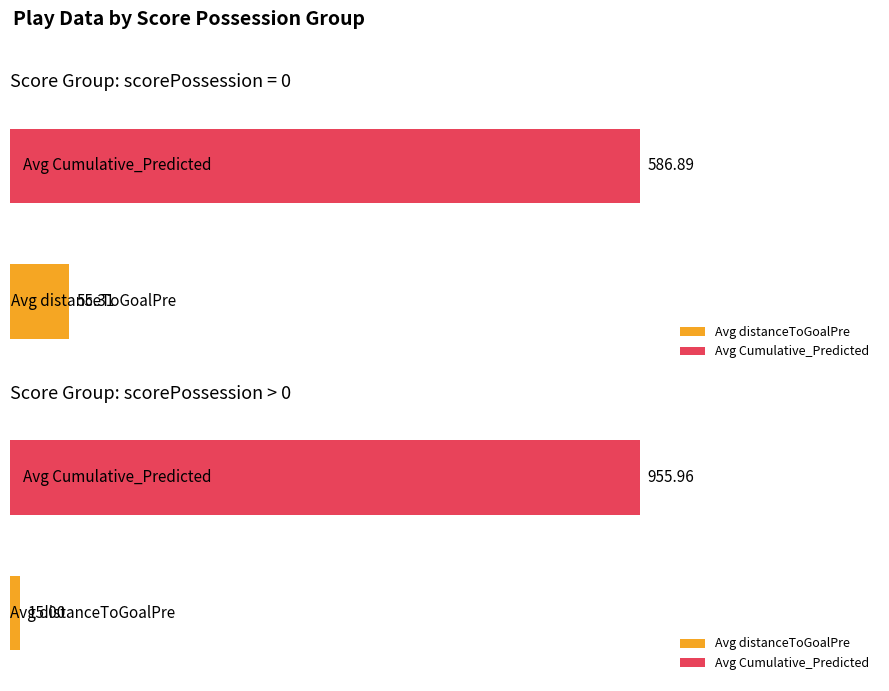

Between 17 and 5, which is larger?

17